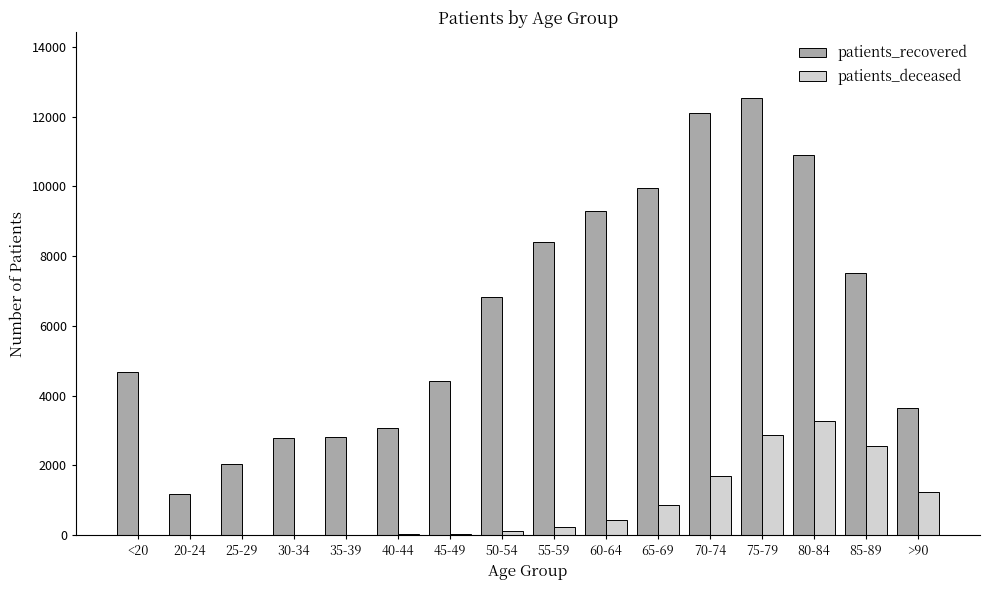

What is the sum of all patients_deceased values?

13393